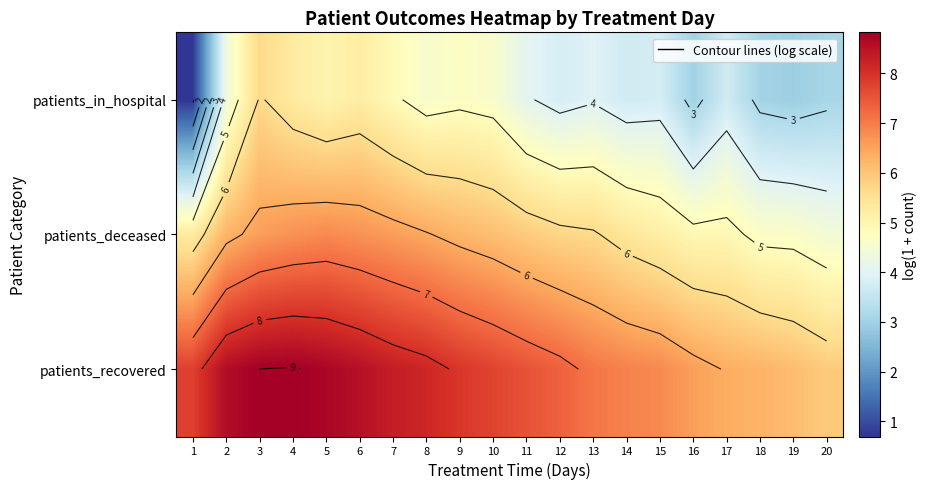

At which category does the chart reach its peak across all series?

4